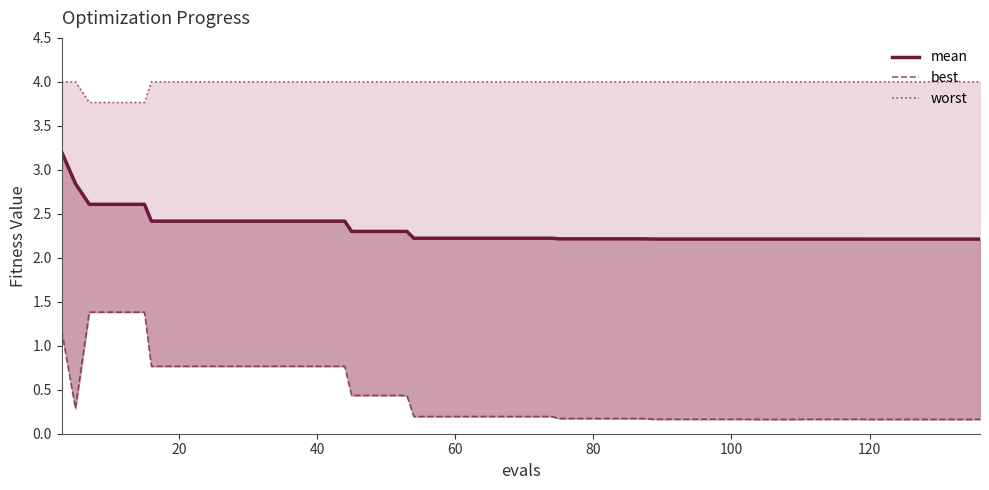

How many series are shown in this chart?

3